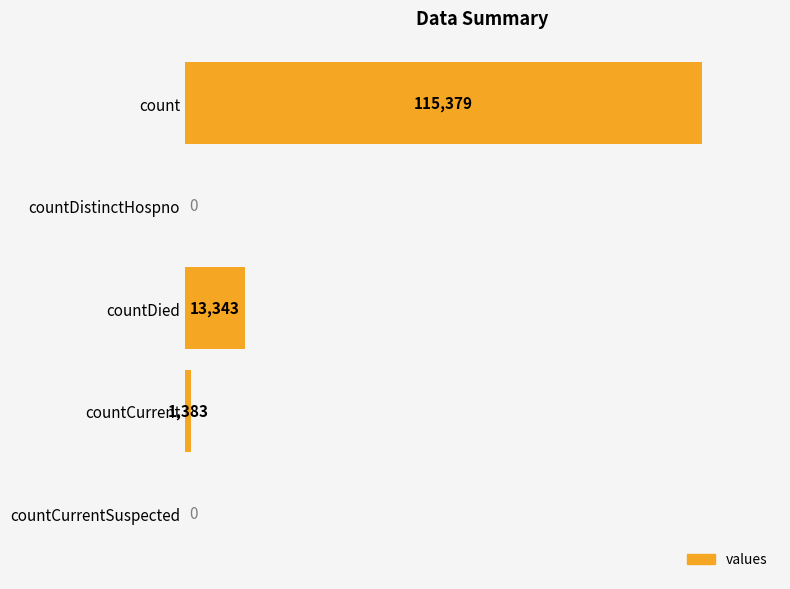

What is the maximum value shown in the chart?

115379